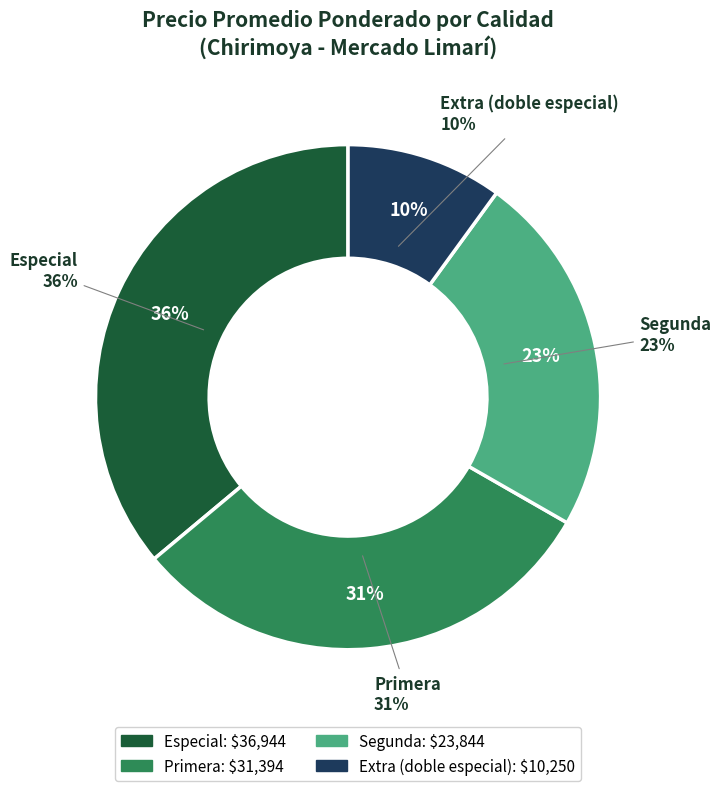

Does Extra (doble especial) represent more than half of the total?

No